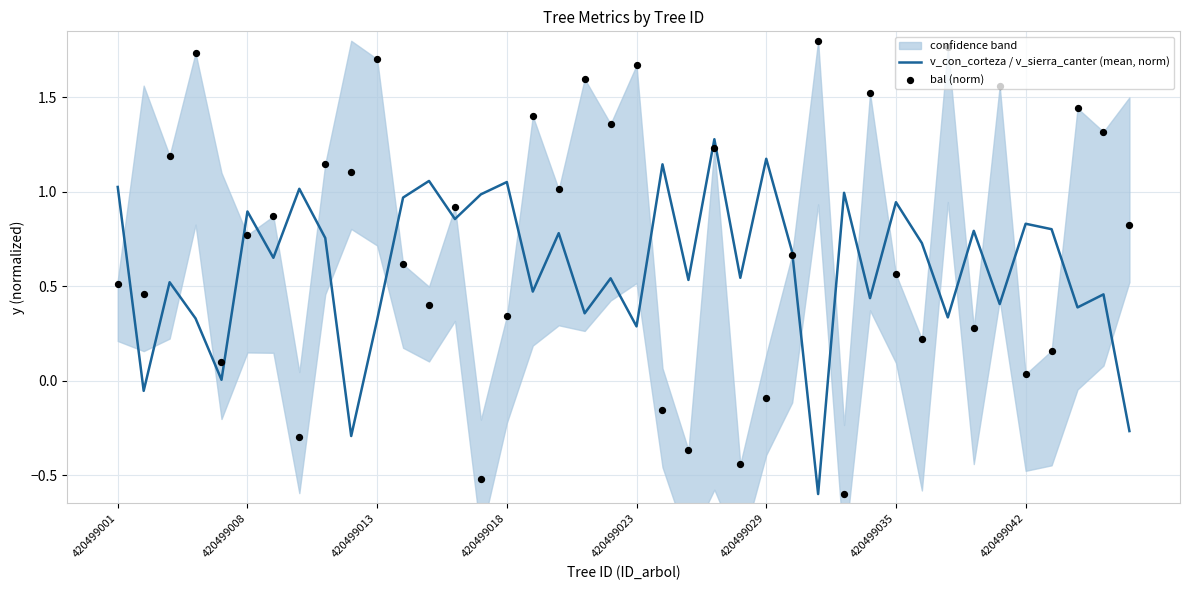

Which series reaches the minimum Y coordinate?

v_con_corteza / v_sierra_canter (mean, norm)